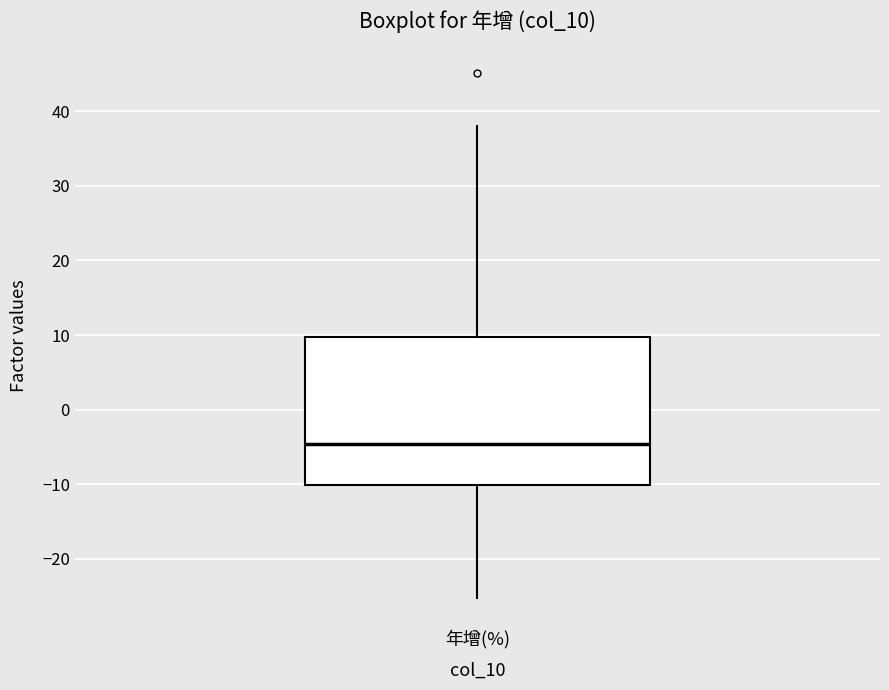

Where is the lower edge of the box for 年增(%) on the y-axis? The values are not printed on the chart, so give them approximately, as read against the axis.

-10